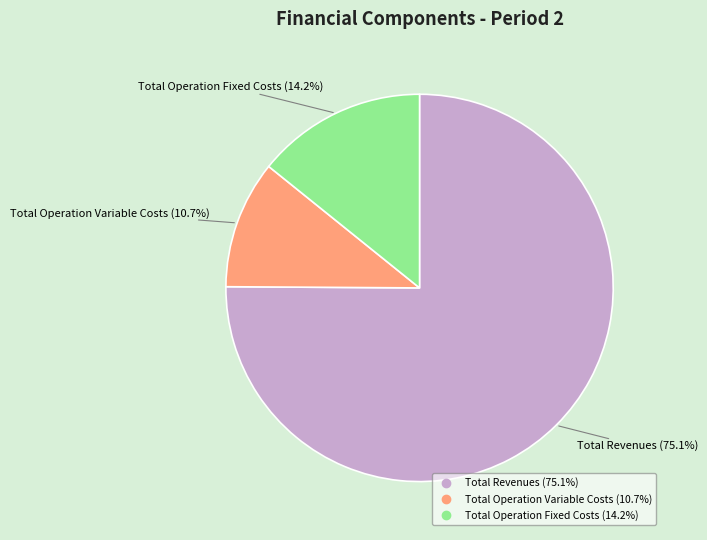

Is there any slice that represents more than half of the pie?

Yes